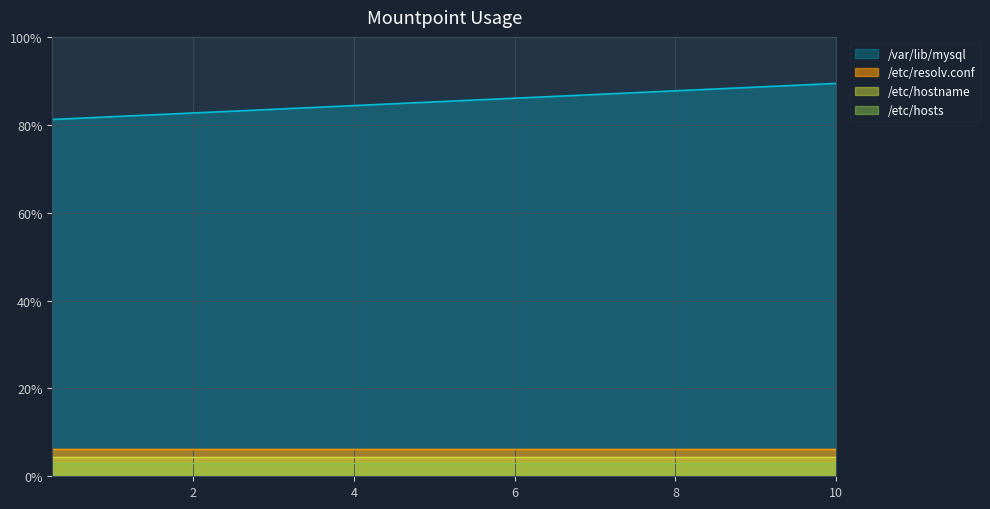

Rank the categories by value from highest to lowest.

10.0, 9.75, 9.5, 9.25, 9.0, 8.75, 8.5, 8.25, 8.0, 7.75, 7.5, 7.25, 7.0, 6.75, 6.5, 6.25, 6.0, 5.75, 5.5, 5.25, 5.0, 4.75, 4.5, 4.25, 4.0, 3.75, 3.5, 3.25, 3.0, 2.75, 2.5, 2.25, 2.0, 1.75, 1.5, 1.25, 1.0, 0.75, 0.5, 0.25